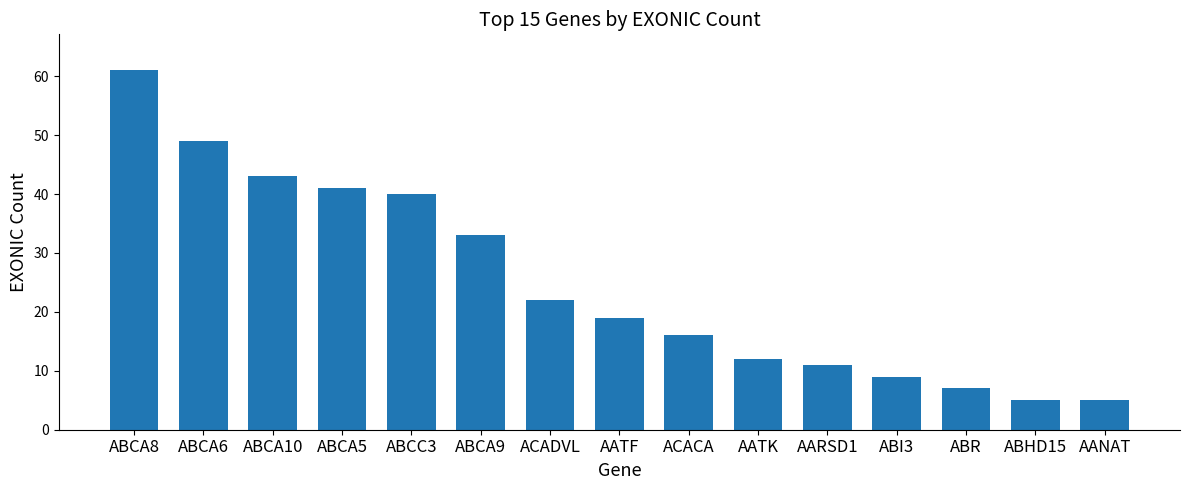

What is the difference between the second highest and second lowest values?

44